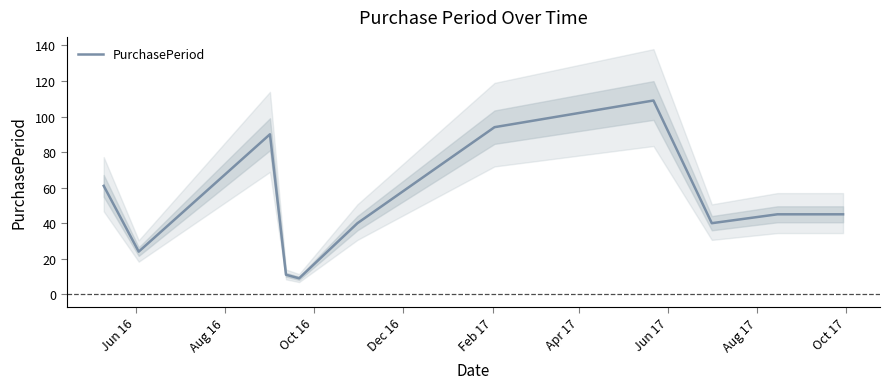

What is the value of the 7th point from the left?

94